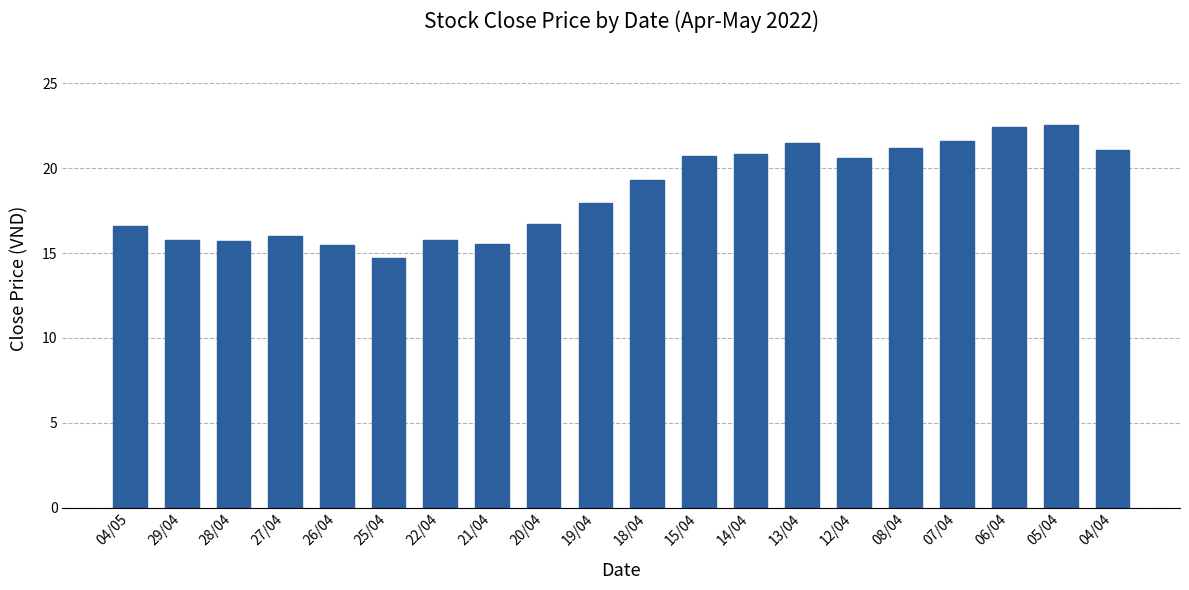

What is the maximum value shown in the chart?

22.6